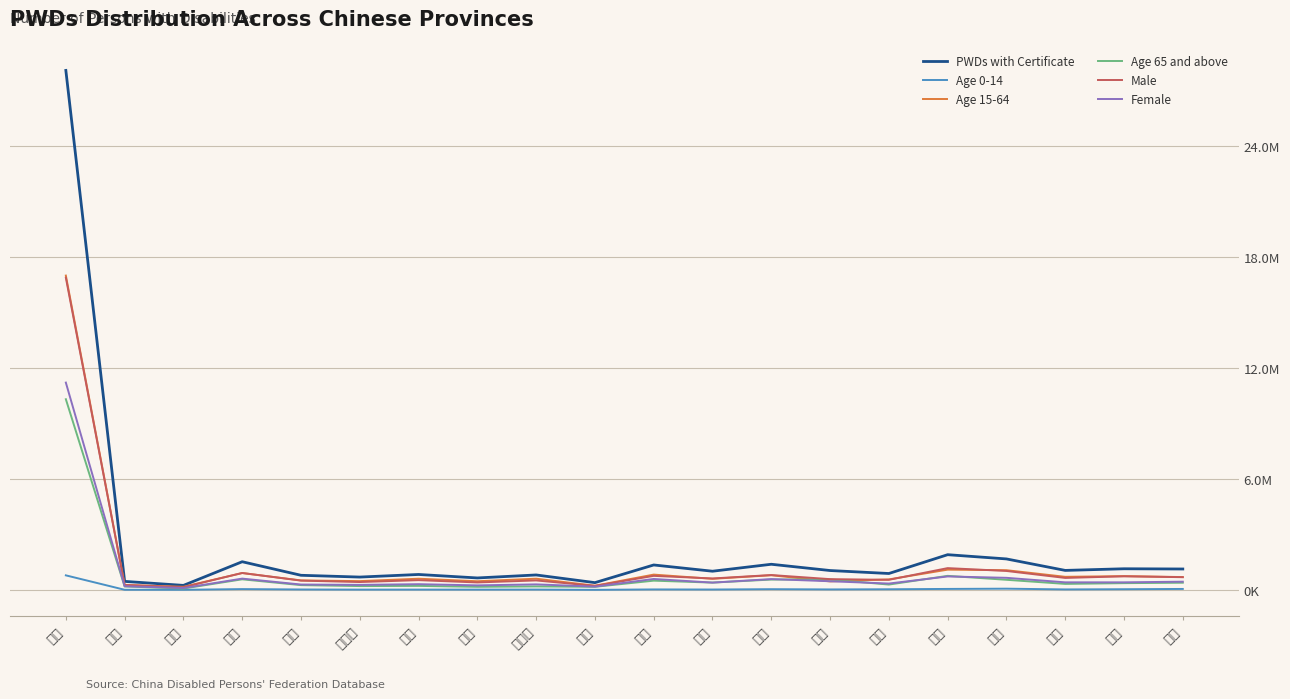

Reading left to right, what are all the values shown in this chart?

PWDs with Certificate: 全国=28115076	北京=458944	天津=242344	河北=1522870	山西=789164	内蒙古=692535	辽宁=833181	吉林=645015	黑龙江=806933	上海=391233	江苏=1347603	浙江=1009512	安徽=1385813	福建=1046560	江西=885518	山东=1903818	河南=1674670	湖北=1053218	湖南=1141832	广东=1129643
Age 0-14: 全国=785544	北京=5085	天津=3969	河北=41314	山西=20589	内蒙古=13057	辽宁=14285	吉林=12932	黑龙江=15337	上海=1509	江苏=23547	浙江=18611	安徽=36956	福建=23586	江西=32248	山东=50823	河南=64675	湖北=23726	湖南=34792	广东=50083
Age 15-64: 全国=17011318	北京=268863	天津=165973	河北=910749	山西=512164	内蒙古=474256	辽宁=603525	吉林=467037	黑龙江=604242	上海=224329	江苏=826213	浙江=597946	安徽=791318	福建=458001	江西=566640	山东=1094231	河南=1064803	湖北=706207	湖南=743755	广东=692629
Age 65 and above: 全国=10318214	北京=184996	天津=72402	河北=570807	山西=256411	内蒙古=205222	辽宁=215371	吉林=165046	黑龙江=187354	上海=165395	江苏=497843	浙江=392955	安徽=557539	福建=564973	江西=286630	山东=758764	河南=545192	湖北=323285	湖南=363285	广东=386931
Male: 全国=16896534	北京=260433	天津=143275	河北=914024	山西=500233	内蒙古=423591	辽宁=525598	吉林=402133	黑龙江=510244	上海=215400	江苏=757632	浙江=616308	安徽=802896	福建=580519	江西=543652	山东=1177360	河南=1022942	湖北=645873	湖南=734073	广东=686653
Female: 全国=11218549	北京=198511	天津=99069	河北=608846	山西=288931	内蒙古=268944	辽宁=307588	吉林=242882	黑龙江=296691	上海=175833	江苏=589971	浙江=393204	安徽=582918	福建=466040	江西=341865	山东=726458	河南=651728	湖北=407345	湖南=407759	广东=442990